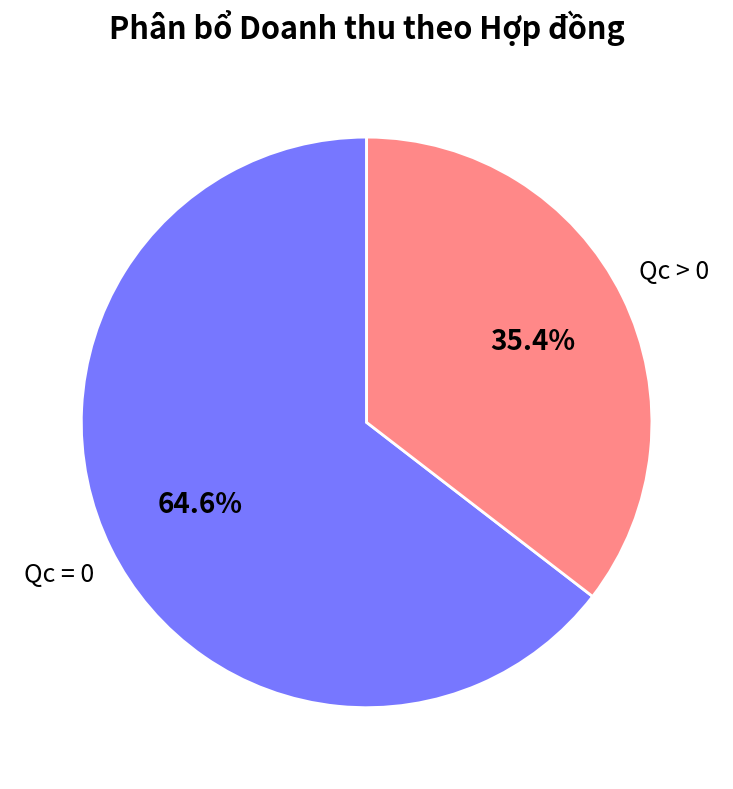

Rank the categories by value from highest to lowest.

Qc = 0, Qc > 0